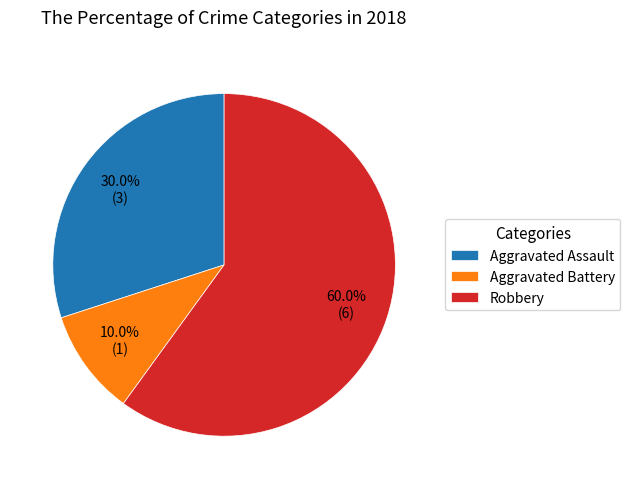

Which category has the biggest portion of the pie?

Robbery